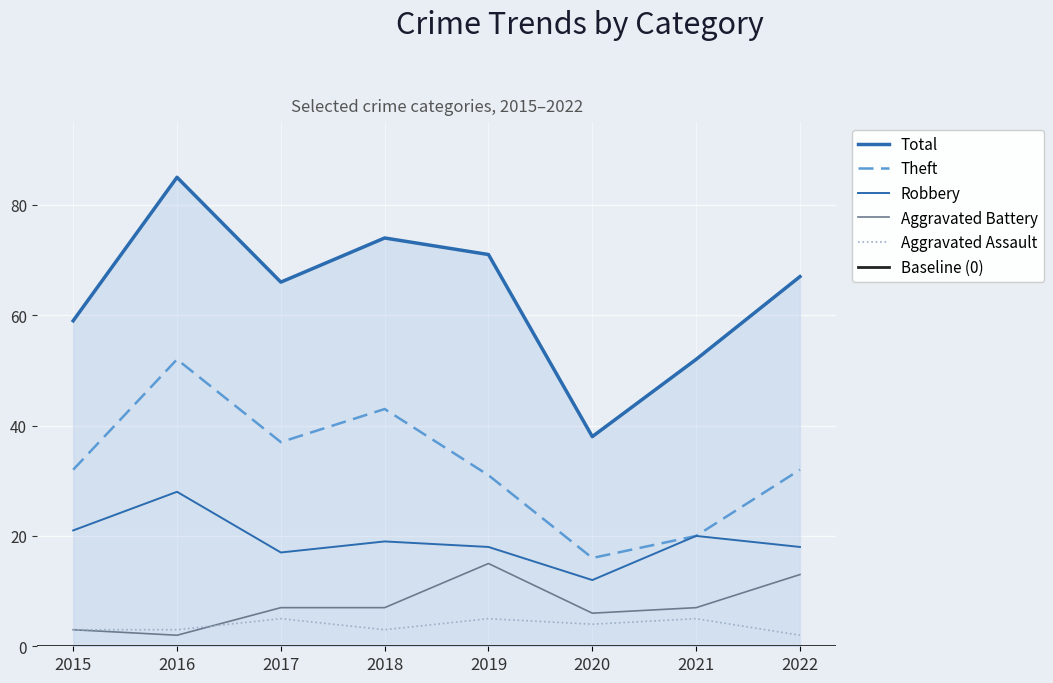

Reading left to right, what are all the values shown in this chart?

Theft: 32	52	37	43	31	16	20	32
Robbery: 21	28	17	19	18	12	20	18
Aggravated Battery: 3	2	7	7	15	6	7	13
Aggravated Assault: 3	3	5	3	5	4	5	2
Total: 59	85	66	74	71	38	52	67